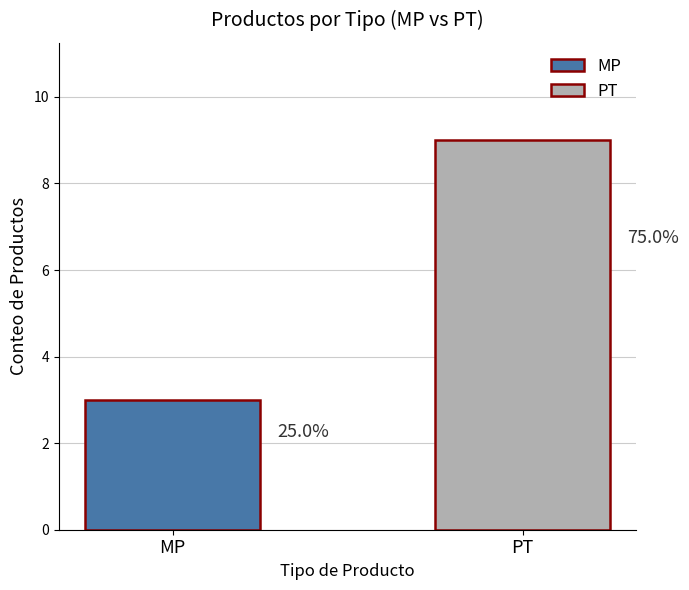

How many values are between 3 and 9?

2